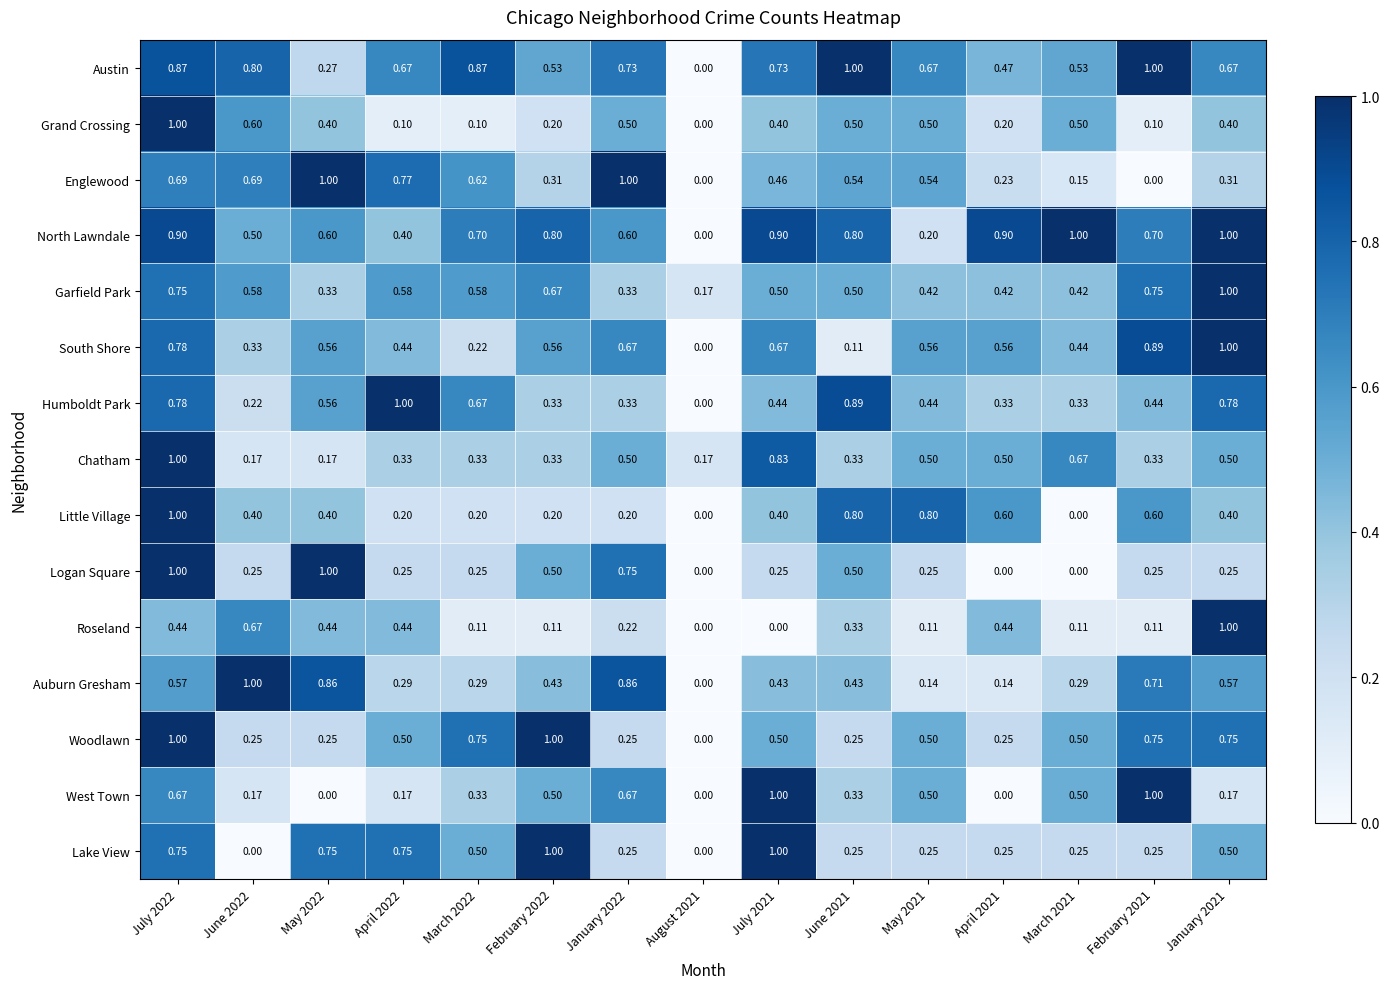

Which series has the largest total across all categories?

North Lawndale